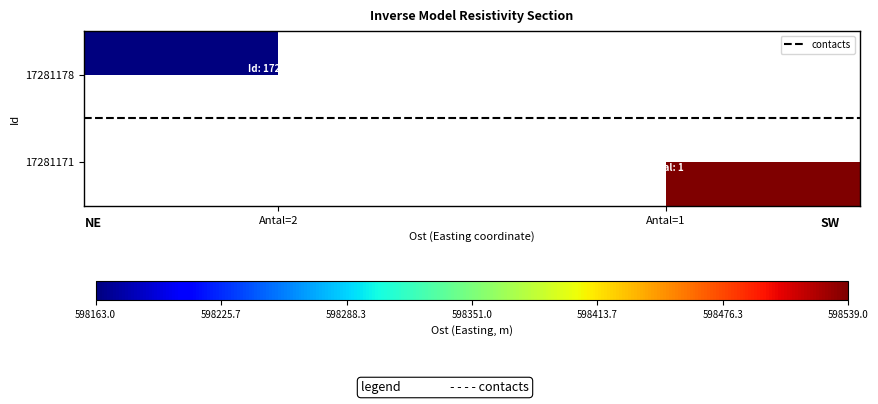

Read the 17281178 value at Antal=2.

598163.8